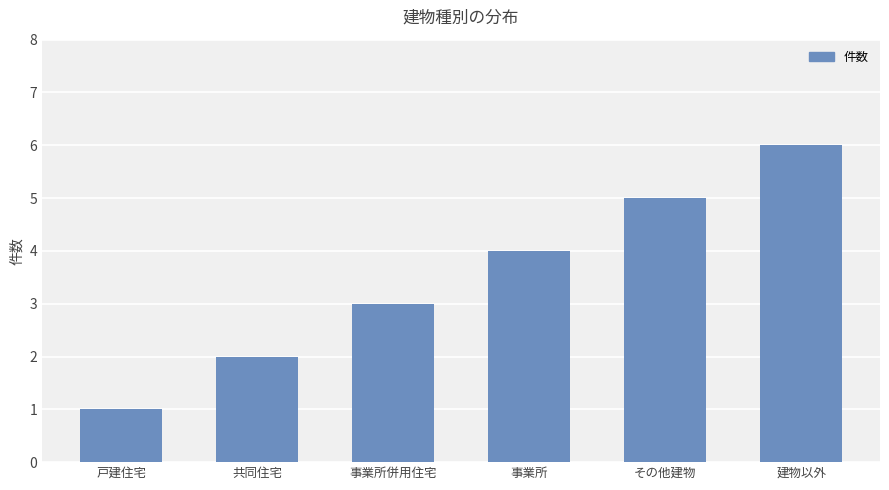

The chart shows a value of 7 at 事業所. True or false?

False